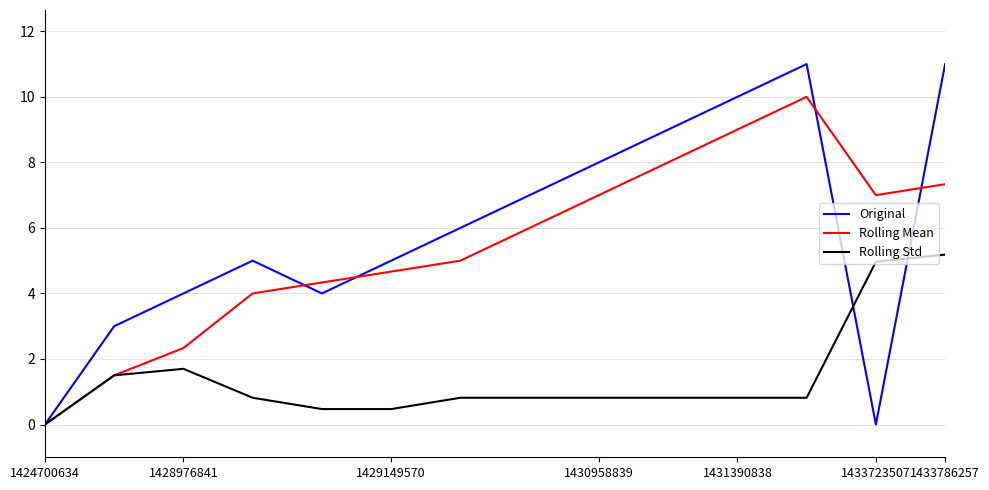

Which series has the largest range (max minus min)?

Original